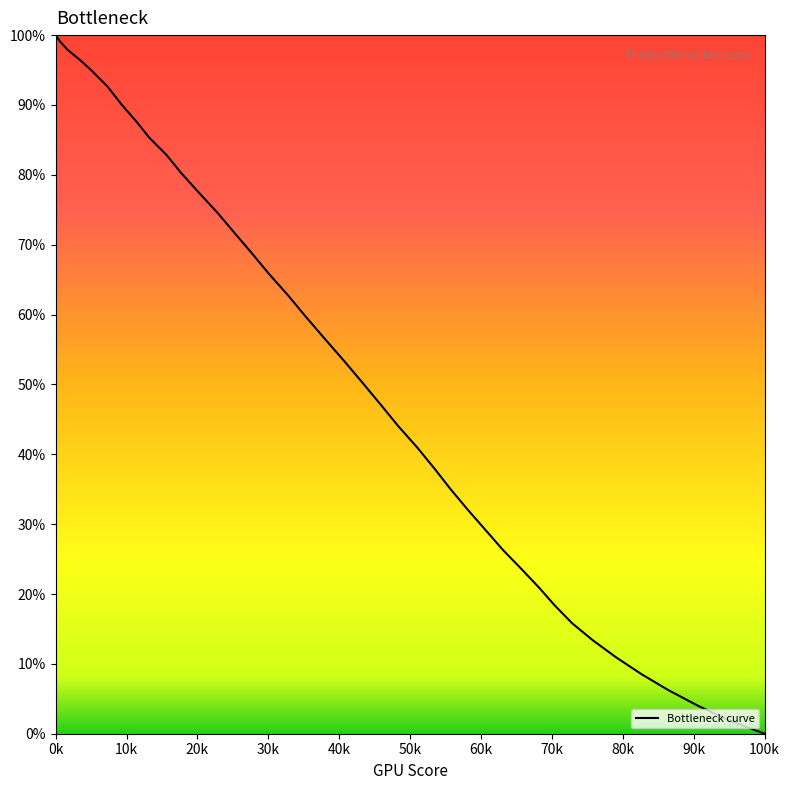

What is the difference between the maximum and minimum values?

100.0